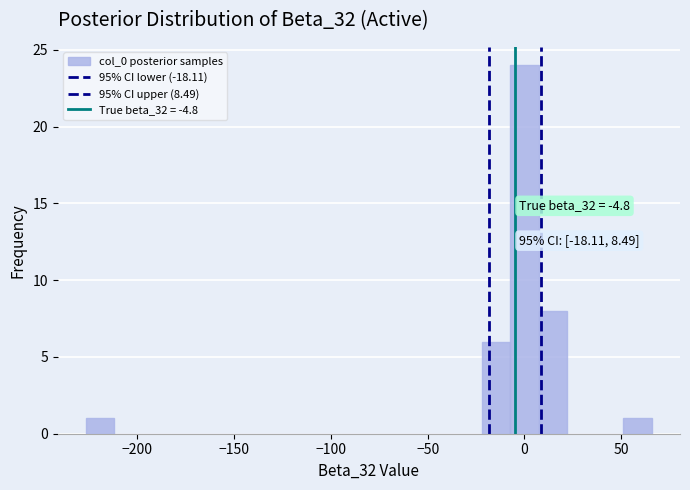

Read against the x-axis, roughly where is the centre of the tallest bar?

0